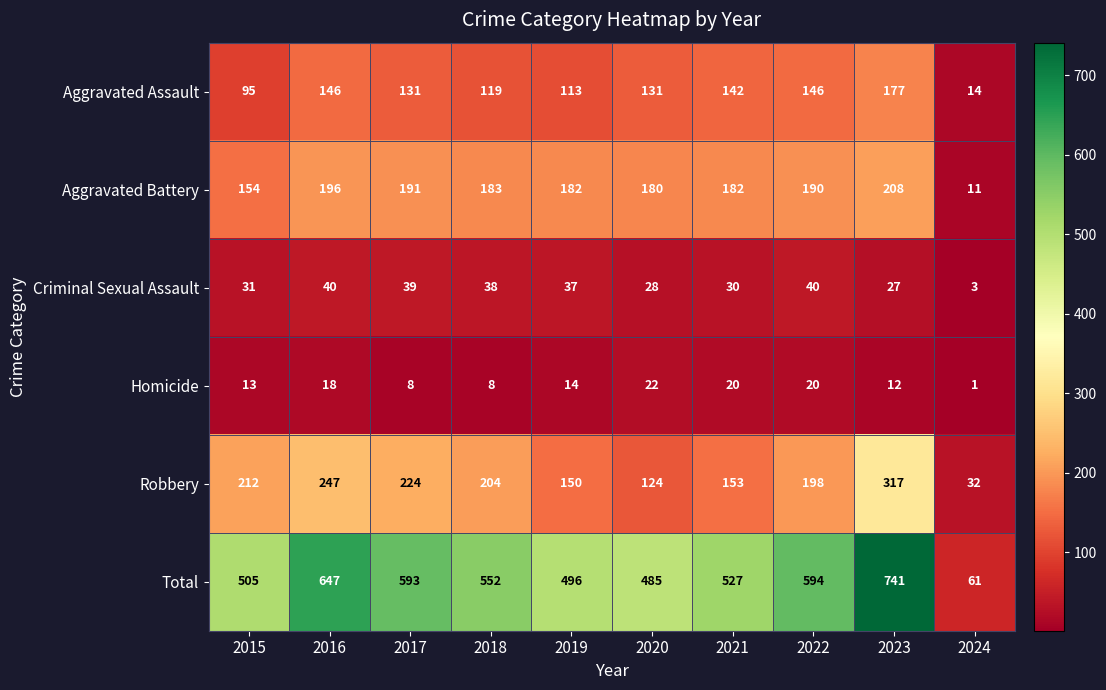

Which label corresponds to the largest value in the chart?

2023